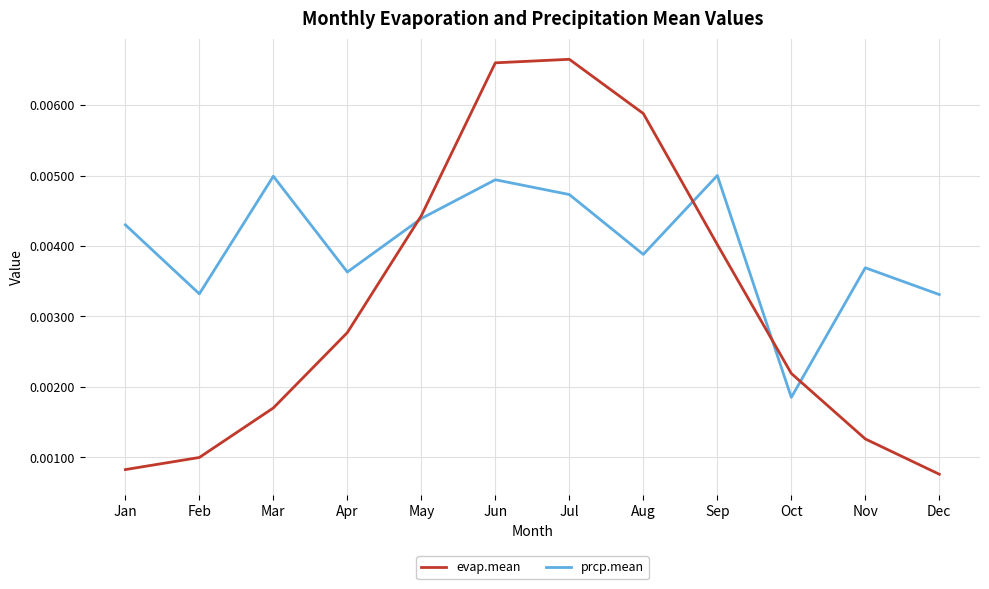

Which series has the largest total across all categories?

prcp.mean